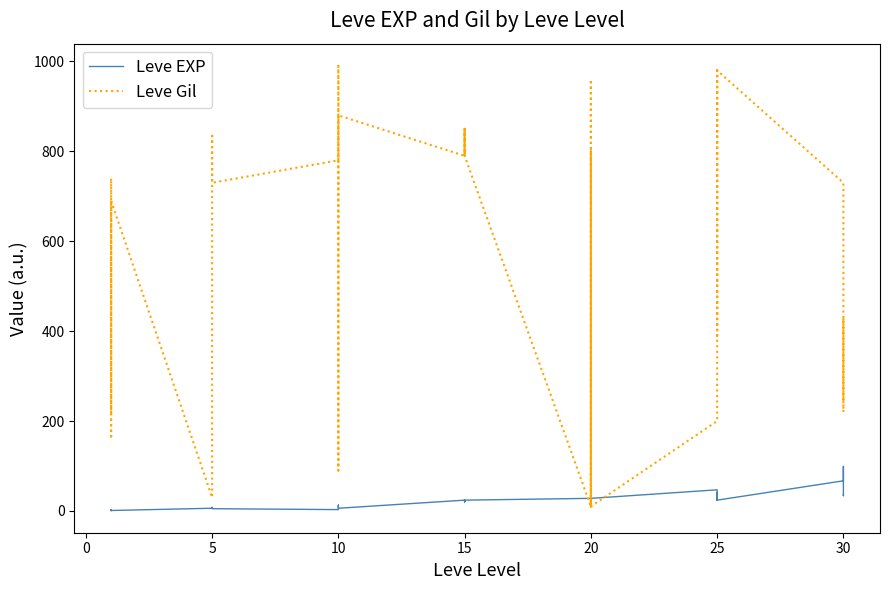

The value of Leve EXP at 25 is 61. True or false?

False